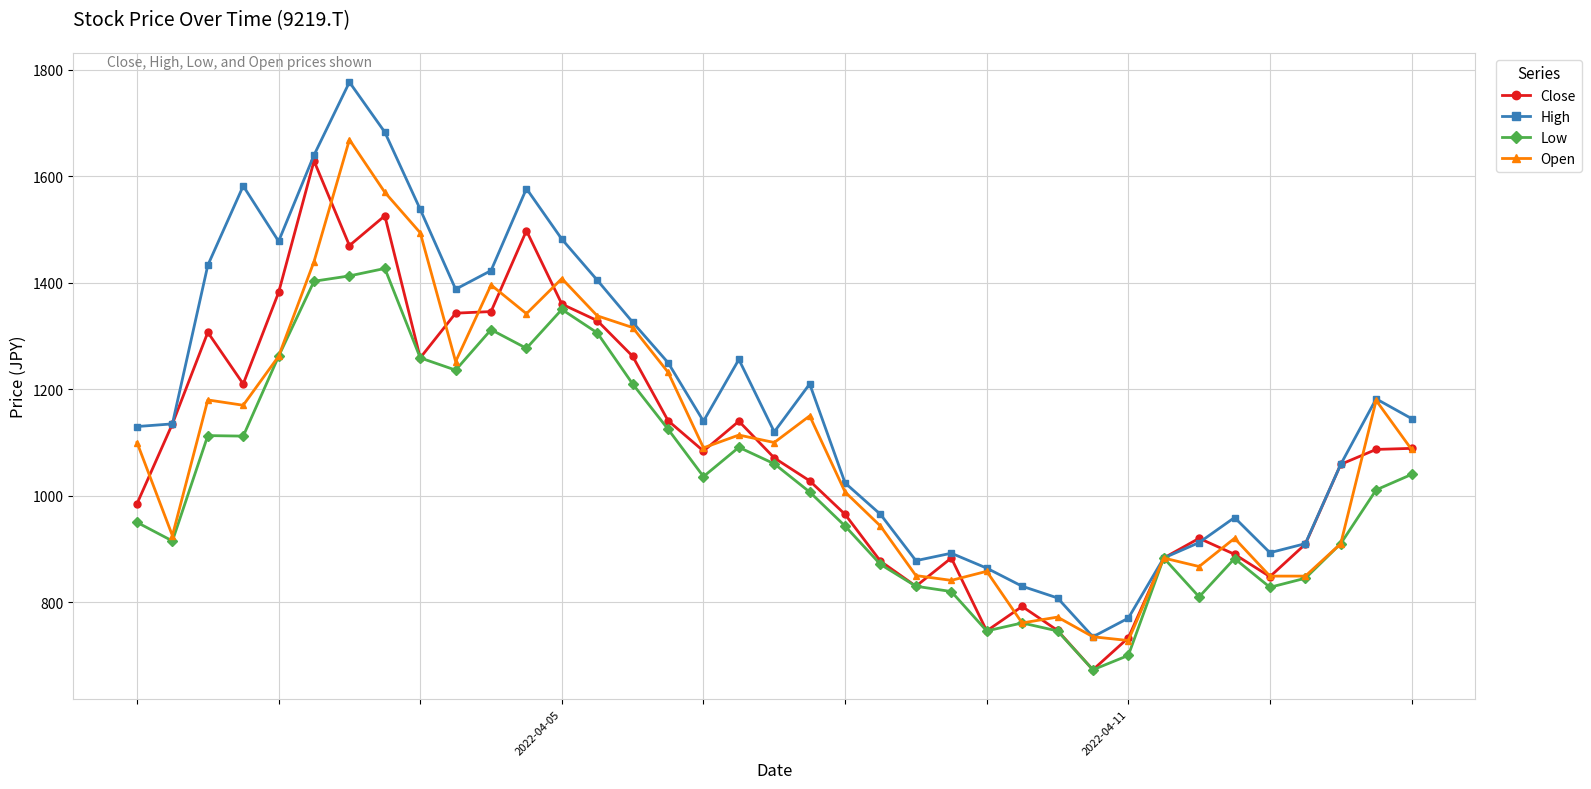

True or false: Low has more than 0 points higher than both neighbors.

True